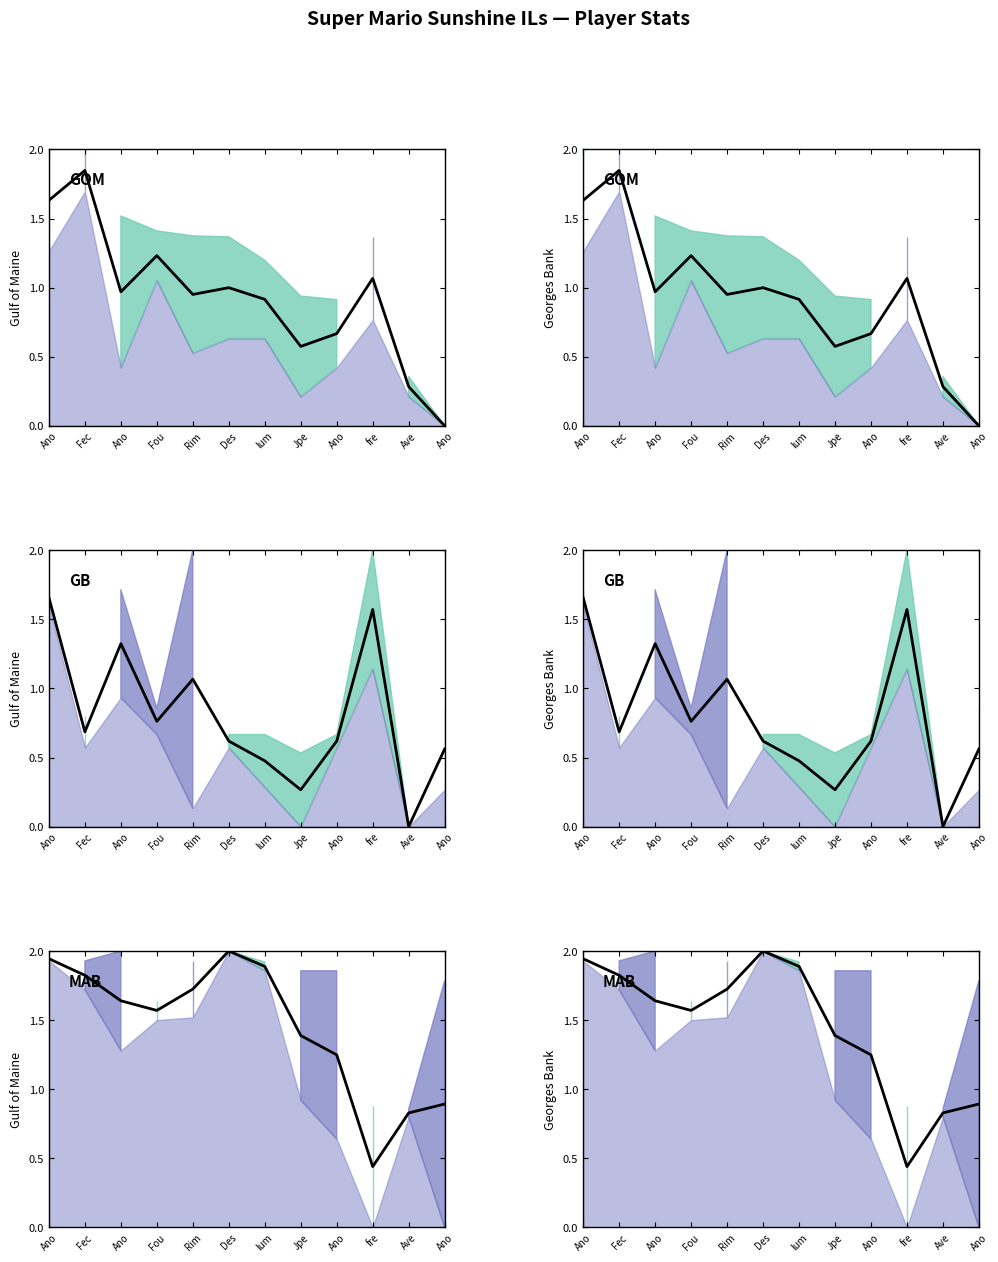

What is the label of the 2nd point from the right?

Ave